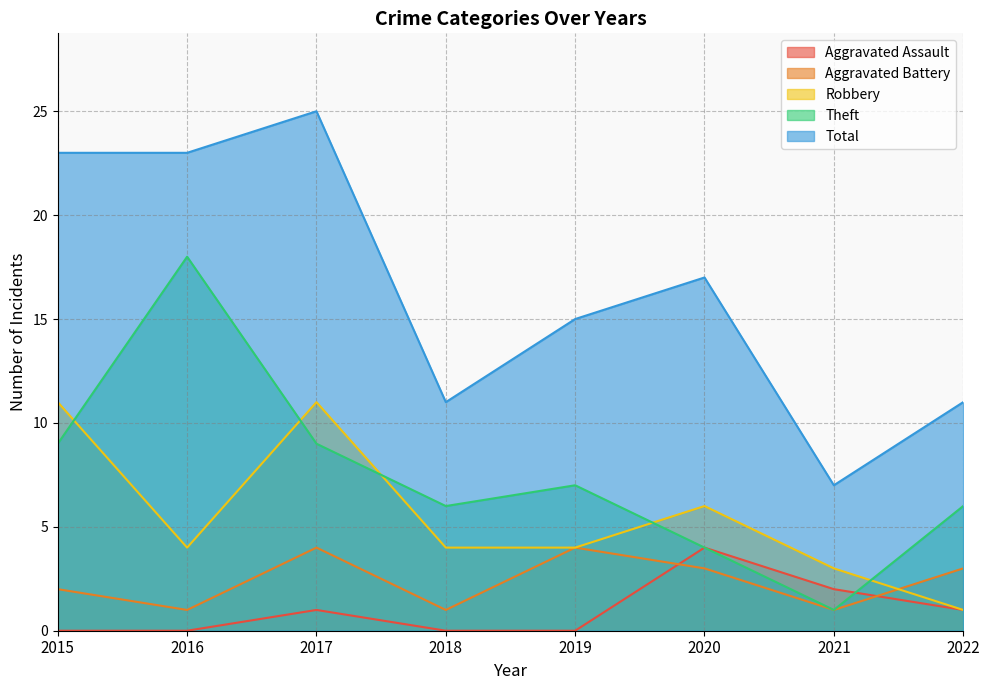

Read the Aggravated Battery value at 2022.

3